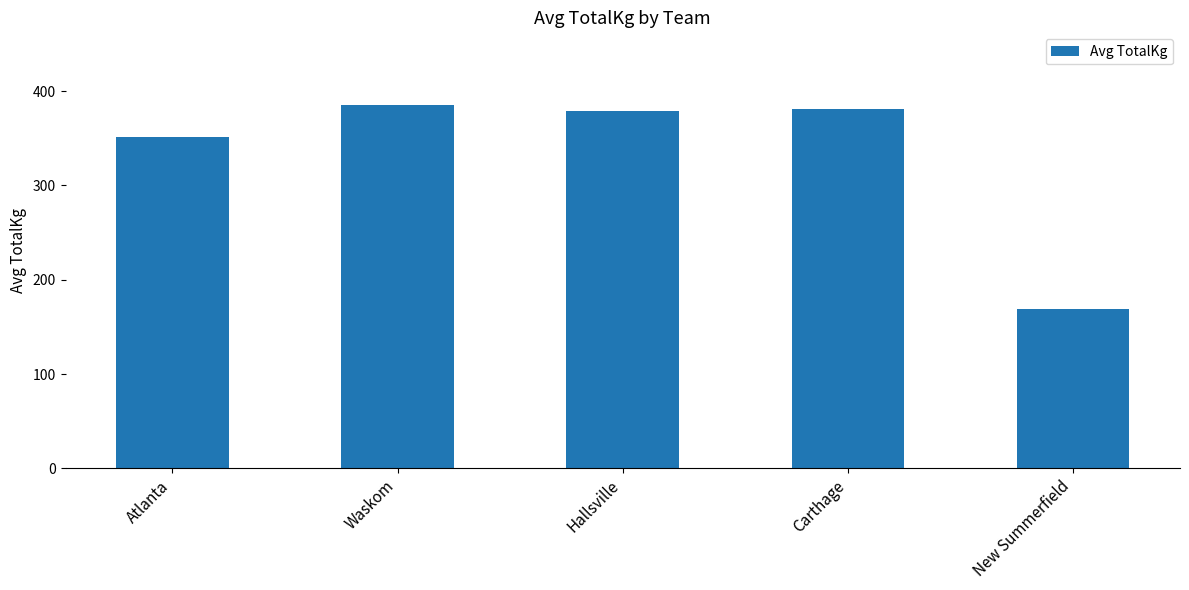

What position from the right is Waskom?

4